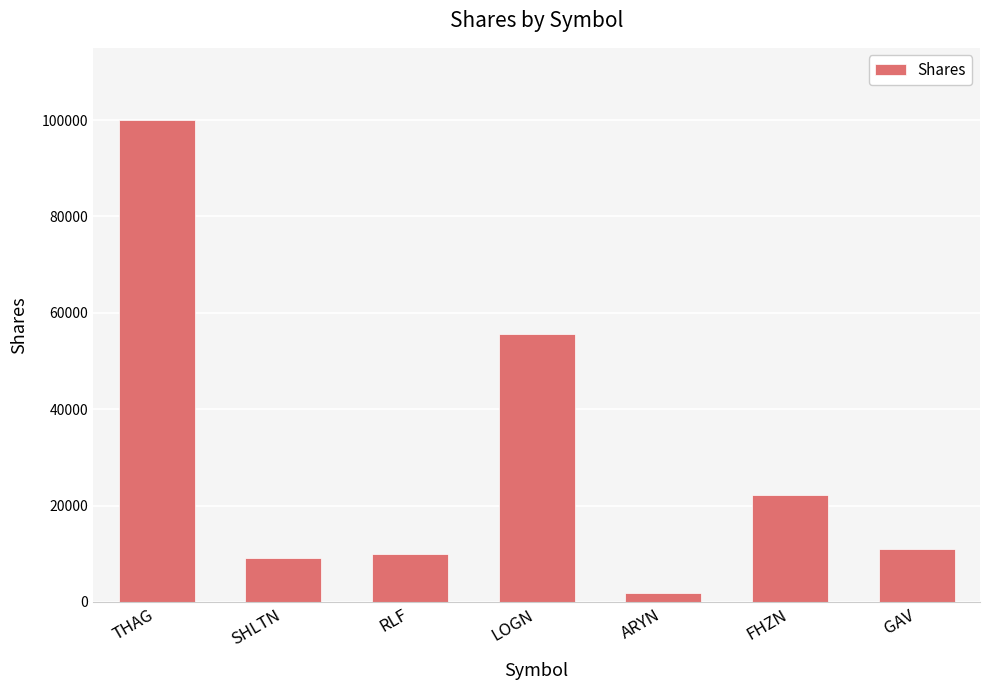

Reading left to right, what are all the values shown in this chart?

THAG=100000	SHLTN=9029	RLF=10000	LOGN=55555	ARYN=1901	FHZN=22233	GAV=10901